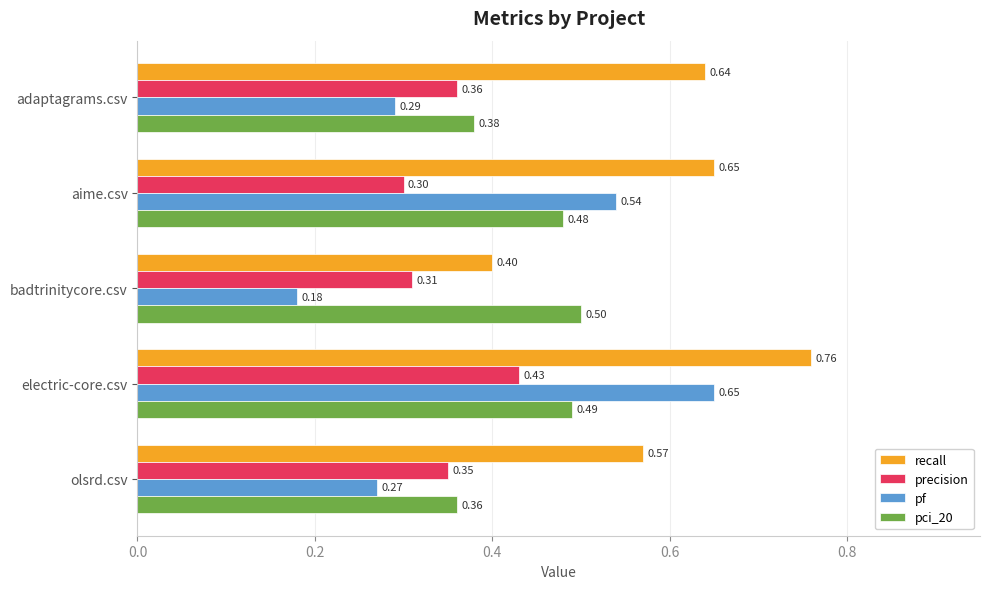

Which series has the largest range (max minus min)?

pf